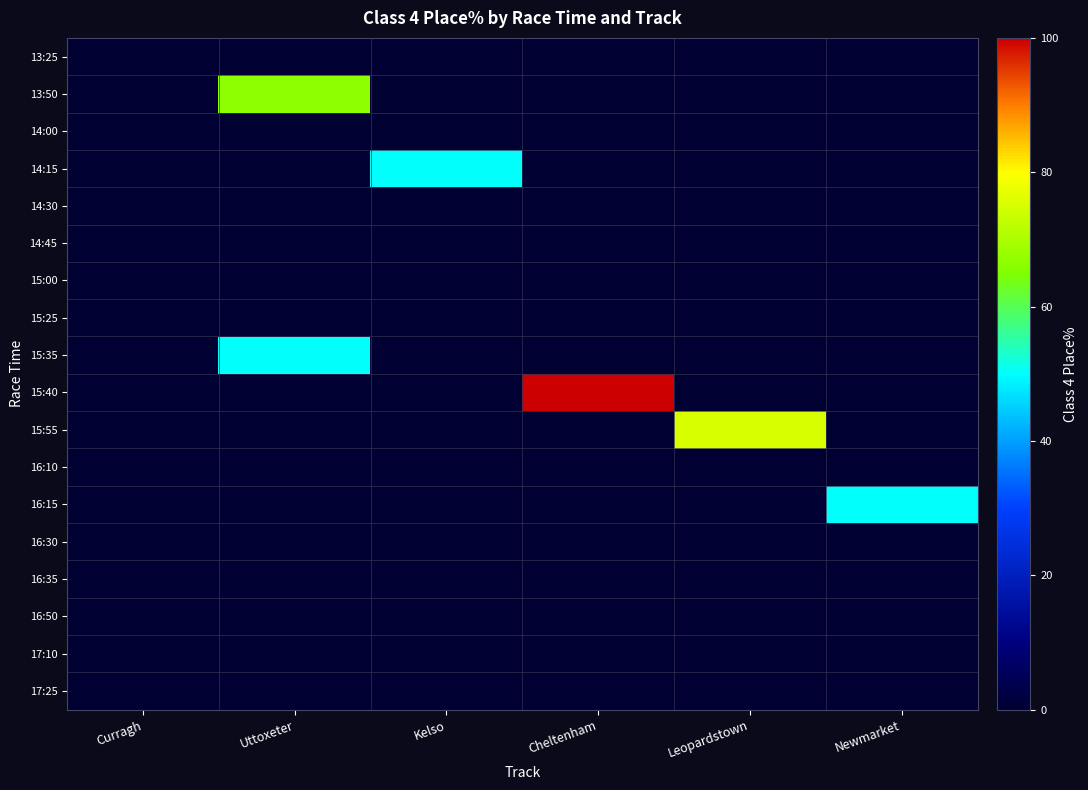

Reading right to left, extract all data points from this chart.

13:25: Newmarket=0.0	Leopardstown=0.0	Cheltenham=0.0	Kelso=0.0	Uttoxeter=0.0	Curragh=0.0
13:50: Newmarket=0.0	Leopardstown=0.0	Cheltenham=0.0	Kelso=0.0	Uttoxeter=66.7	Curragh=0.0
14:00: Newmarket=0.0	Leopardstown=0.0	Cheltenham=0.0	Kelso=0.0	Uttoxeter=0.0	Curragh=0.0
14:15: Newmarket=0.0	Leopardstown=0.0	Cheltenham=0.0	Kelso=50.0	Uttoxeter=0.0	Curragh=0.0
14:30: Newmarket=0.0	Leopardstown=0.0	Cheltenham=0.0	Kelso=0.0	Uttoxeter=0.0	Curragh=0.0
14:45: Newmarket=0.0	Leopardstown=0.0	Cheltenham=0.0	Kelso=0.0	Uttoxeter=0.0	Curragh=0.0
15:00: Newmarket=0.0	Leopardstown=0.0	Cheltenham=0.0	Kelso=0.0	Uttoxeter=0.0	Curragh=0.0
15:25: Newmarket=0.0	Leopardstown=0.0	Cheltenham=0.0	Kelso=0.0	Uttoxeter=0.0	Curragh=0.0
15:35: Newmarket=0.0	Leopardstown=0.0	Cheltenham=0.0	Kelso=0.0	Uttoxeter=50.0	Curragh=0.0
15:40: Newmarket=0.0	Leopardstown=0.0	Cheltenham=100.0	Kelso=0.0	Uttoxeter=0.0	Curragh=0.0
15:55: Newmarket=0.0	Leopardstown=75.0	Cheltenham=0.0	Kelso=0.0	Uttoxeter=0.0	Curragh=0.0
16:10: Newmarket=0.0	Leopardstown=0.0	Cheltenham=0.0	Kelso=0.0	Uttoxeter=0.0	Curragh=0.0
16:15: Newmarket=50.0	Leopardstown=0.0	Cheltenham=0.0	Kelso=0.0	Uttoxeter=0.0	Curragh=0.0
16:30: Newmarket=0.0	Leopardstown=0.0	Cheltenham=0.0	Kelso=0.0	Uttoxeter=0.0	Curragh=0.0
16:35: Newmarket=0.0	Leopardstown=0.0	Cheltenham=0.0	Kelso=0.0	Uttoxeter=0.0	Curragh=0.0
16:50: Newmarket=0.0	Leopardstown=0.0	Cheltenham=0.0	Kelso=0.0	Uttoxeter=0.0	Curragh=0.0
17:10: Newmarket=0.0	Leopardstown=0.0	Cheltenham=0.0	Kelso=0.0	Uttoxeter=0.0	Curragh=0.0
17:25: Newmarket=0.0	Leopardstown=0.0	Cheltenham=0.0	Kelso=0.0	Uttoxeter=0.0	Curragh=0.0